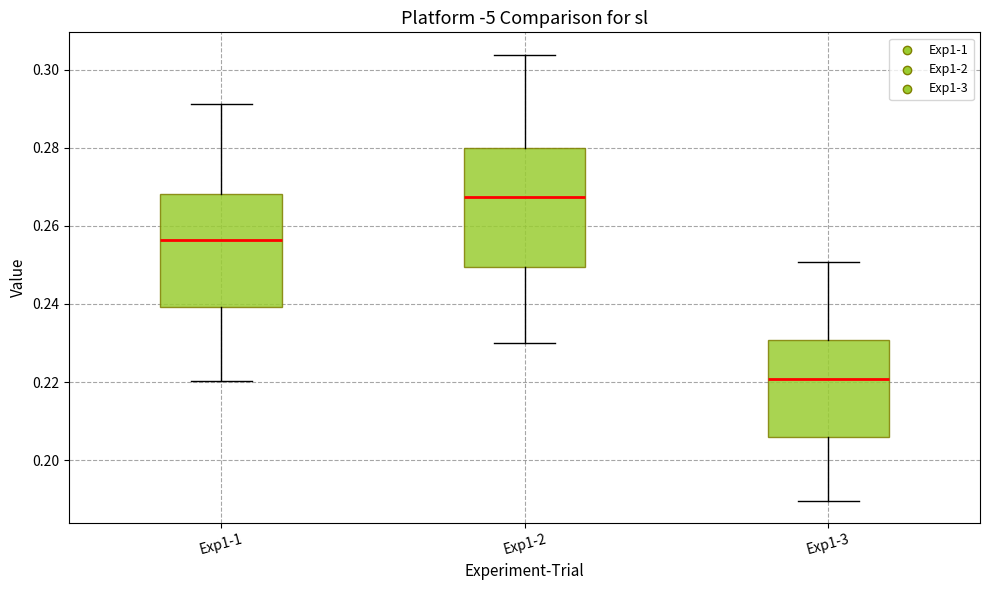

Reading left to right, read every box against the y-axis: the position of its median line, the range the box covers, and the ends of its whiskers. The values are not printed on the chart, so give them approximately, as read against the axis.

Exp1-1: median 0.256, box 0.240 to 0.268, whiskers 0.220 to 0.292
Exp1-2: median 0.268, box 0.250 to 0.280, whiskers 0.230 to 0.304
Exp1-3: median 0.220, box 0.206 to 0.230, whiskers 0.190 to 0.250